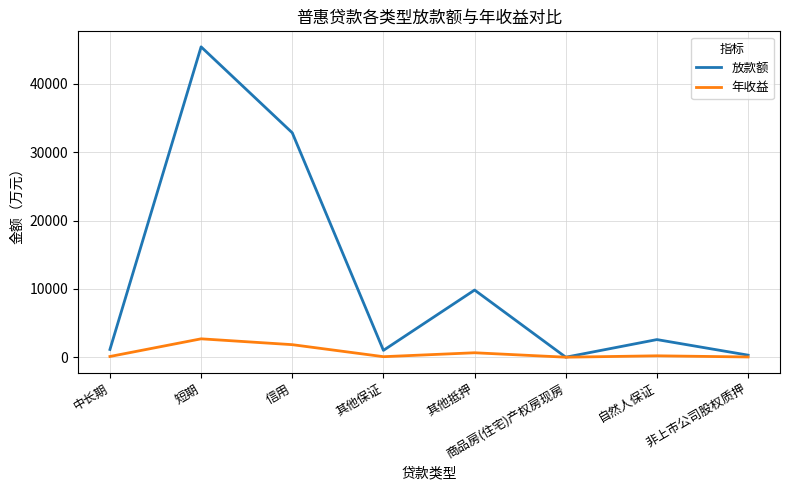

Read the 放款额 value at 短期.

45423.4